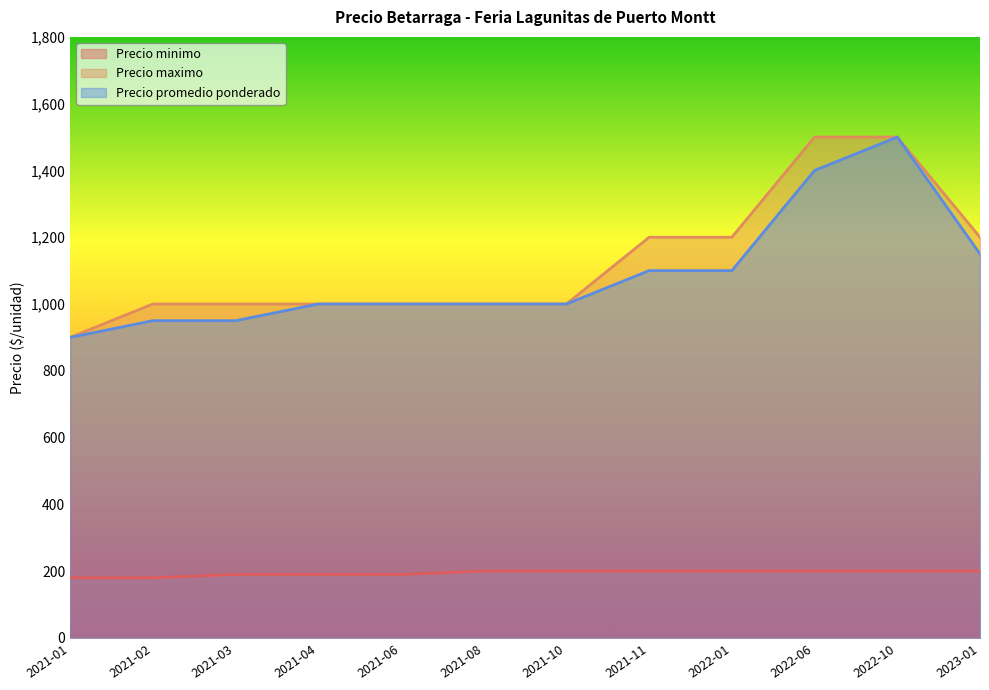

True or false: Precio promedio ponderado and Precio minimo cross at least once.

False